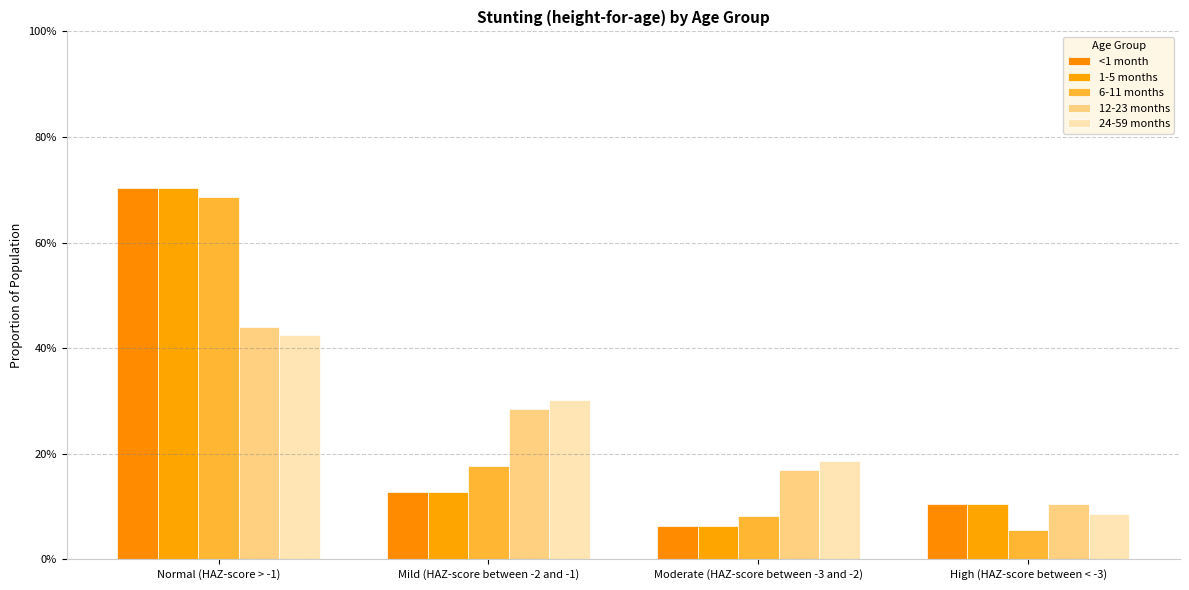

Does the chart contain stacked bars?

No